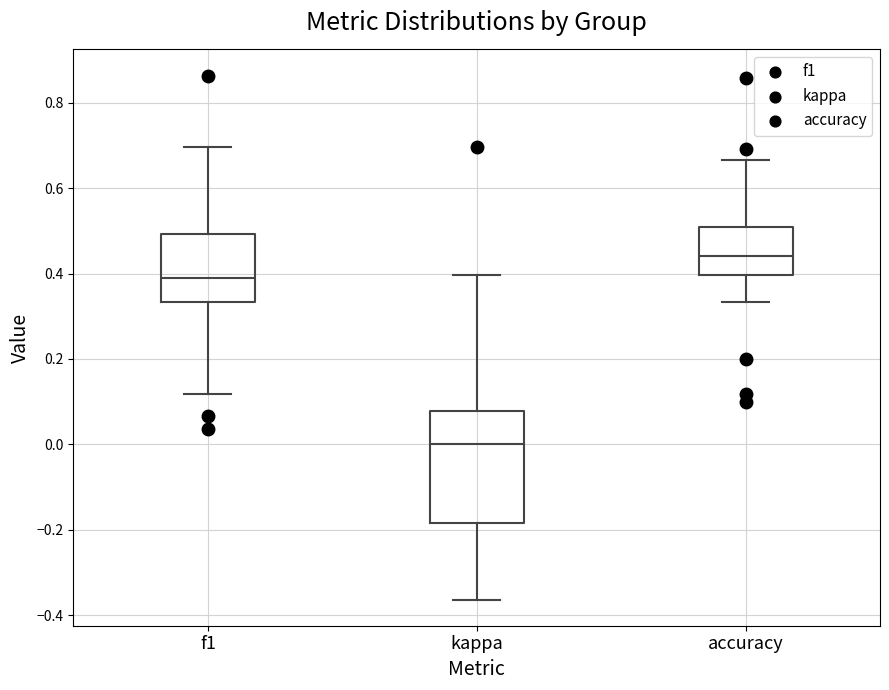

Reading left to right, read every box against the y-axis: the position of its median line, the range the box covers, and the ends of its whiskers. The values are not printed on the chart, so give them approximately, as read against the axis.

f1: median 0.40, box 0.34 to 0.50, whiskers 0.12 to 0.70
kappa: median 0.00, box -0.18 to 0.08, whiskers -0.36 to 0.40
accuracy: median 0.44, box 0.40 to 0.50, whiskers 0.34 to 0.66